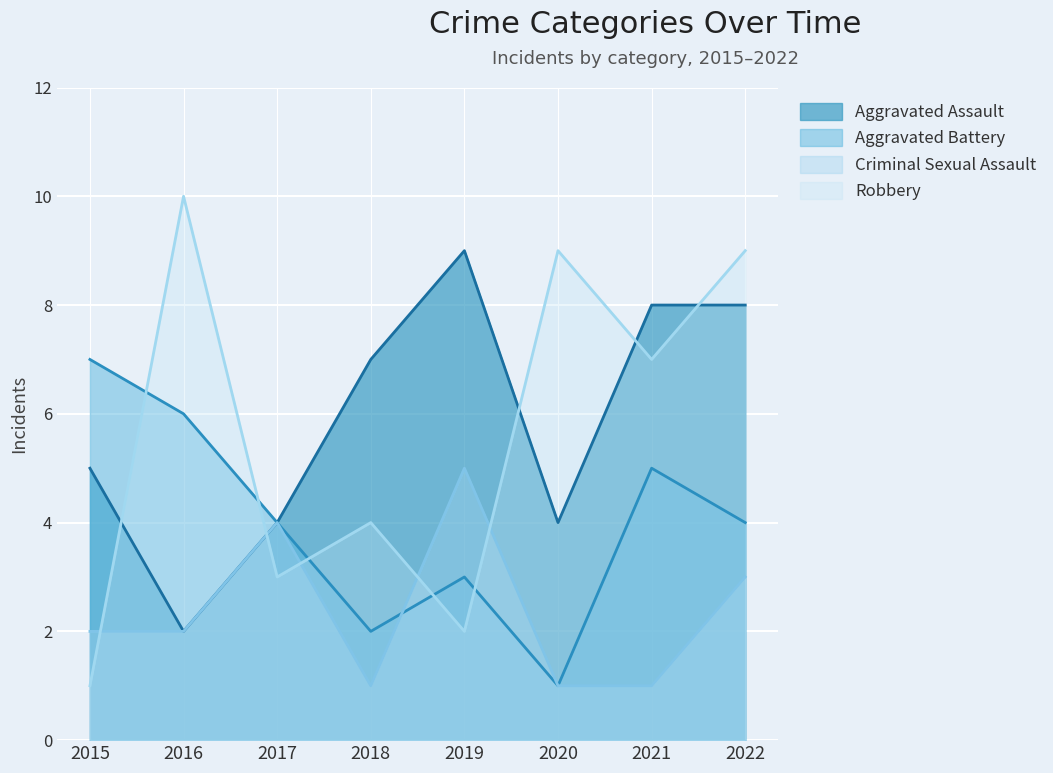

What is the average value of the Criminal Sexual Assault series?

2